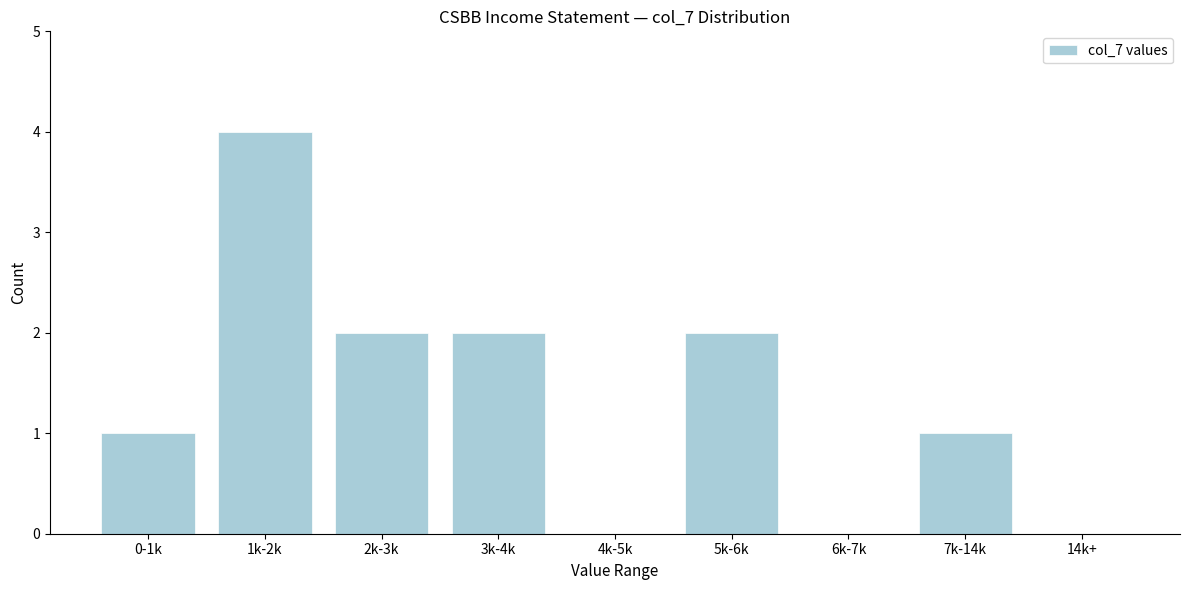

Reading left to right, list all the values displayed in this chart.

0-1k=1	1k-2k=4	2k-3k=2	3k-4k=2	4k-5k=0	5k-6k=2	6k-7k=0	7k-14k=1	14k+=0